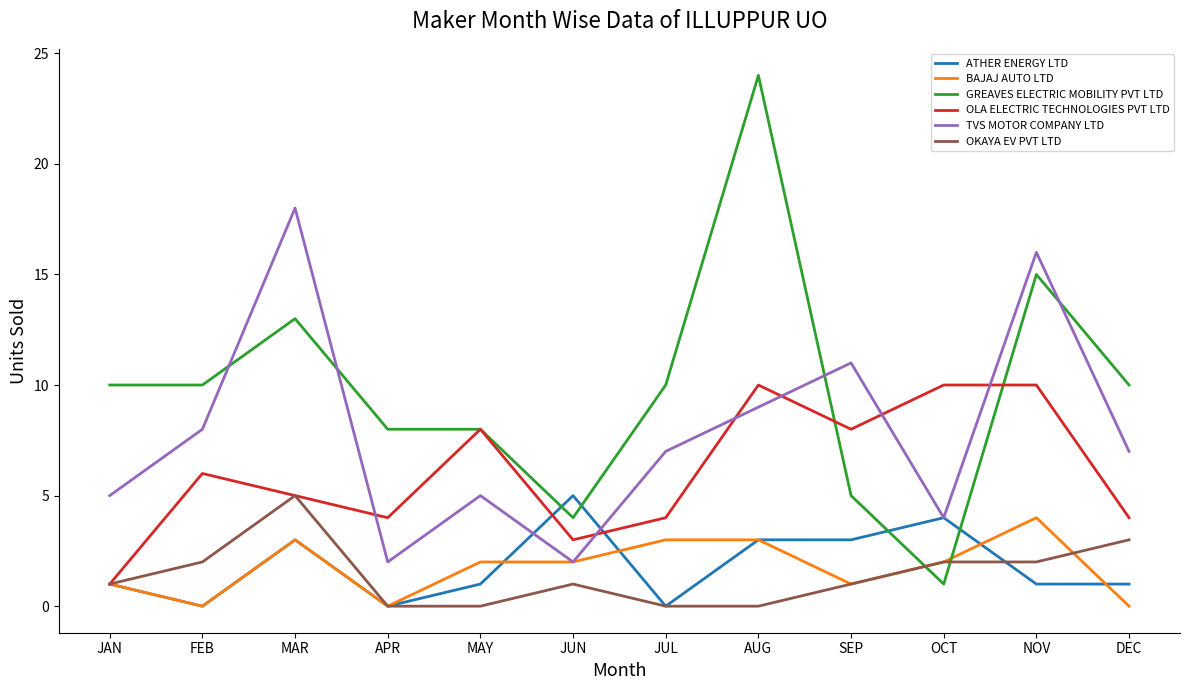

What position from the right is APR?

9